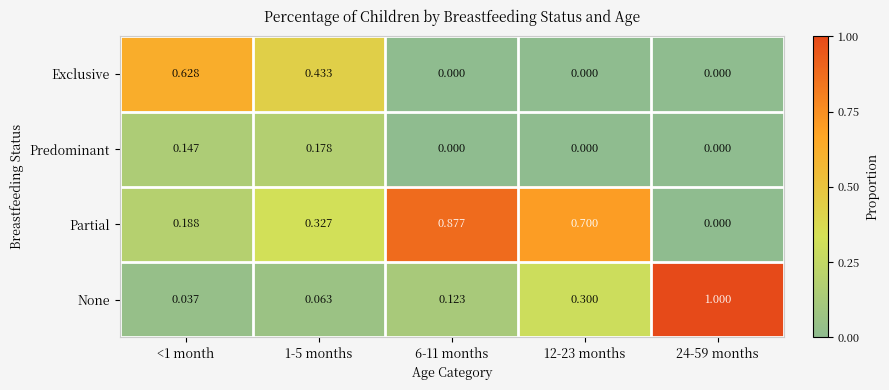

Is the value of Partial at 24-59 months greater than the value of None at <1 month?

No